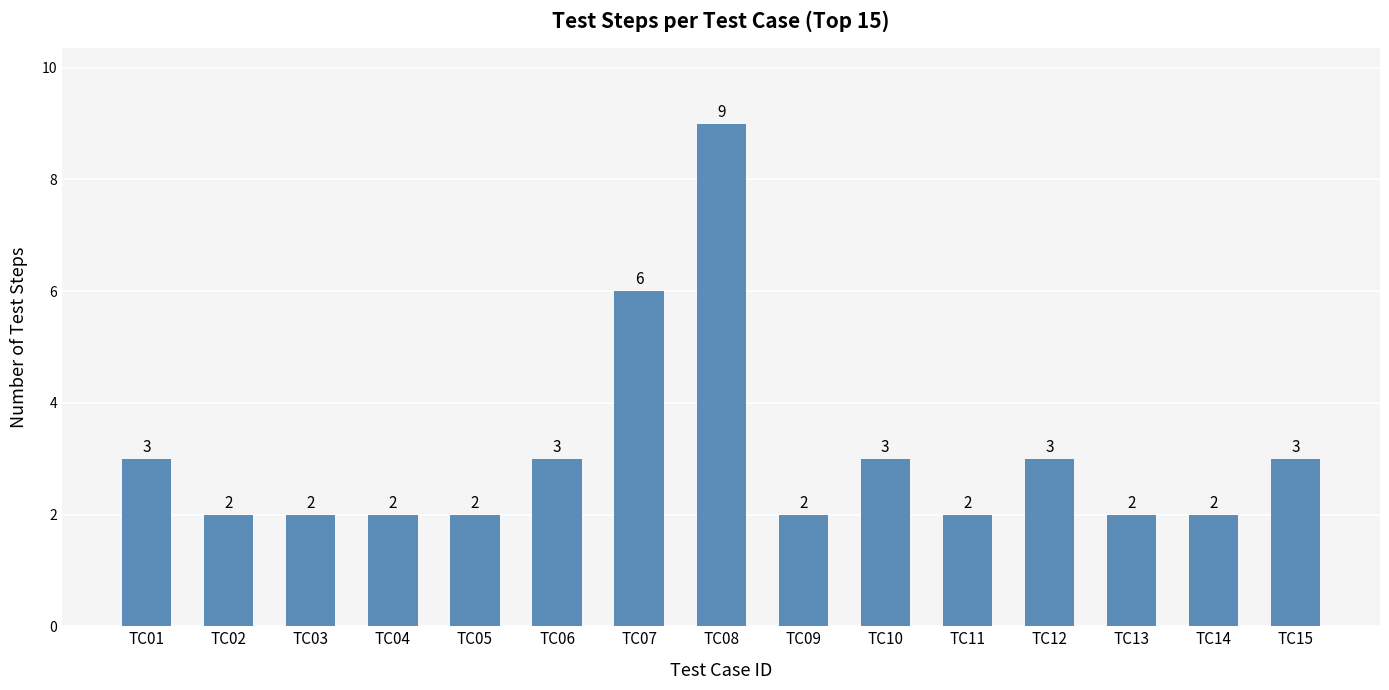

What is the ratio of the value at TC15 to the value at TC11?

1.5